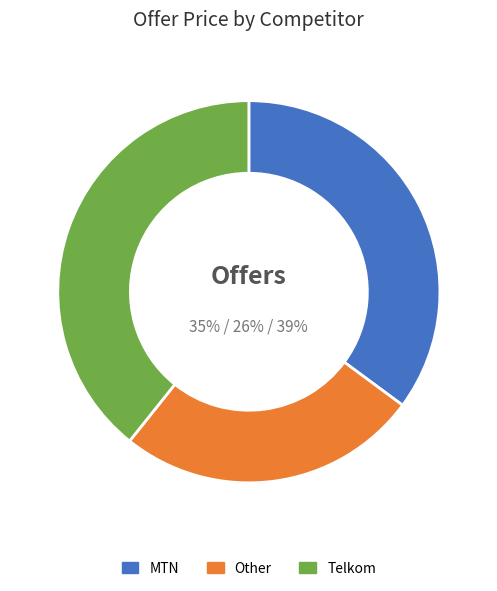

Does any single category account for the majority?

No